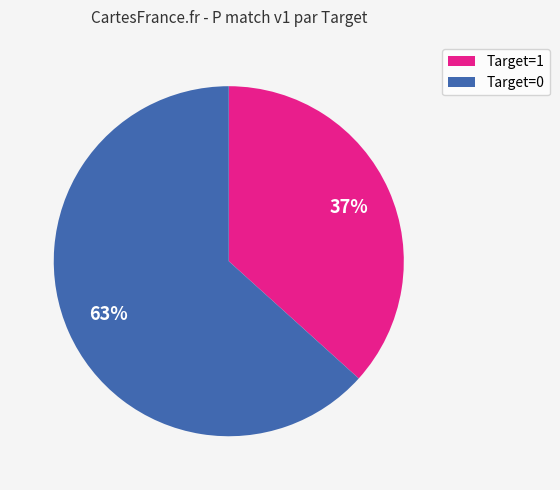

How many segments does this pie chart have?

2